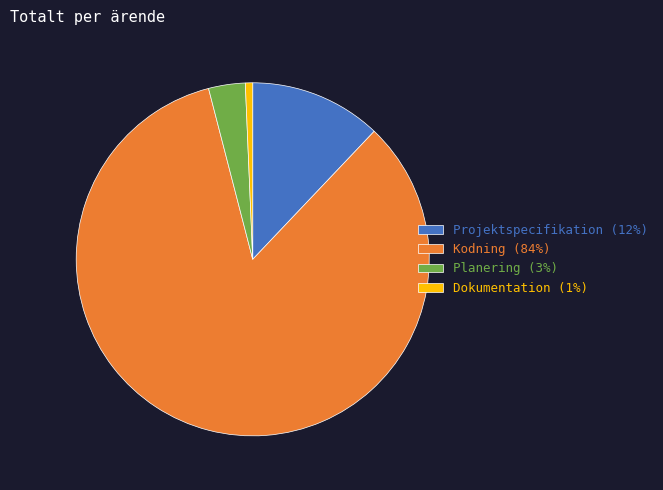

Is the sum of Dokumentation and Kodning greater than half?

Yes